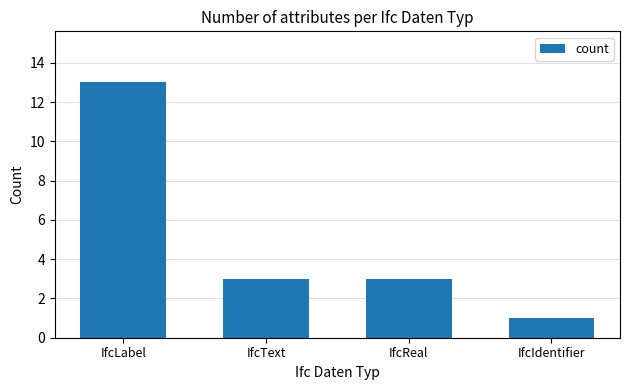

What is the maximum value shown in the chart?

13